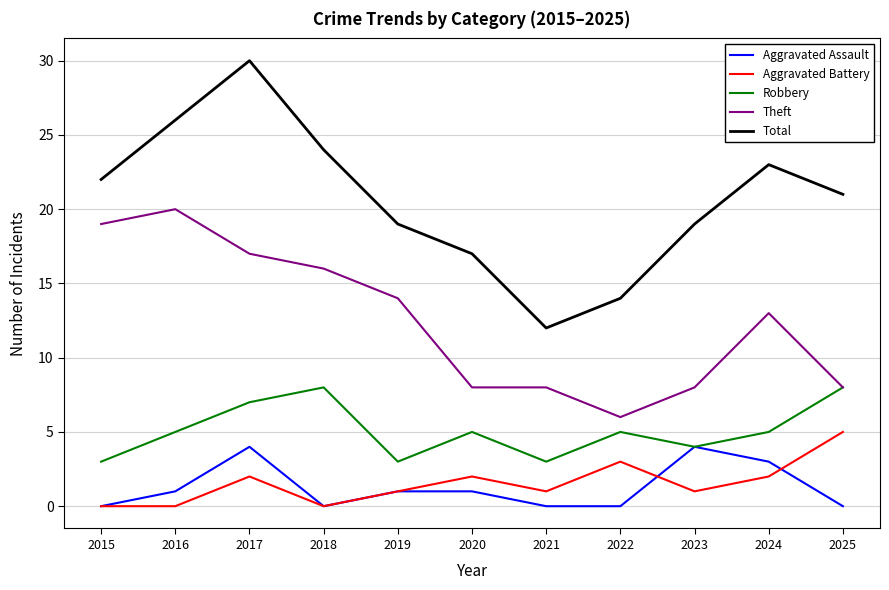

Where does the Total series first go above 21?

2015